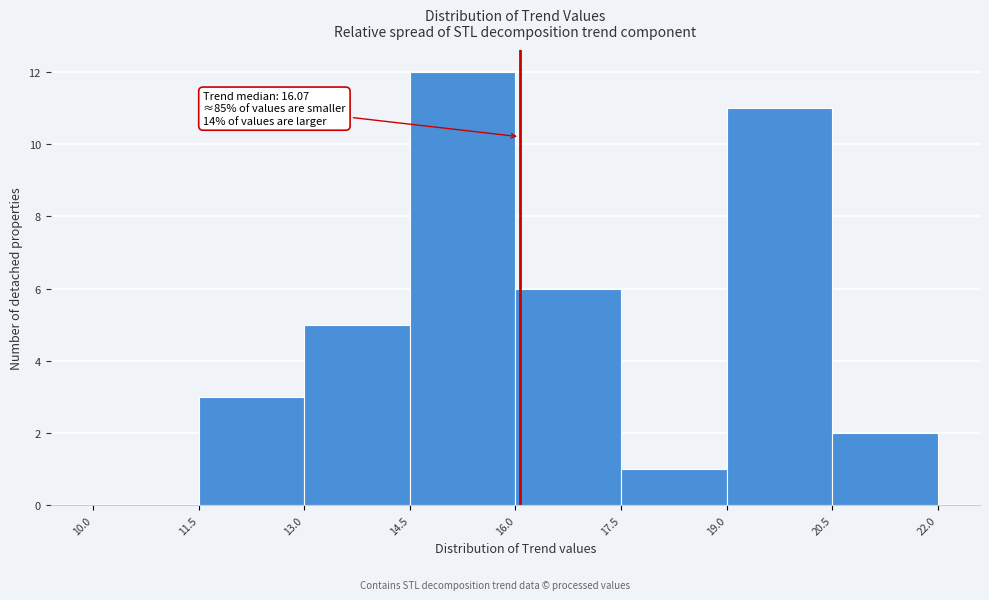

Which range on the x-axis has the tallest bar?

14.5 to 16.0